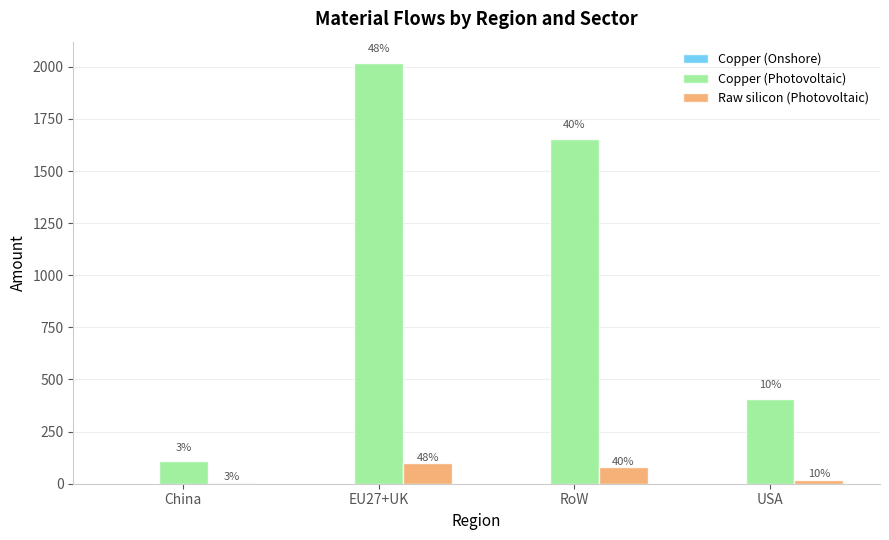

Are the bars grouped side by side (vs. stacked)?

Yes